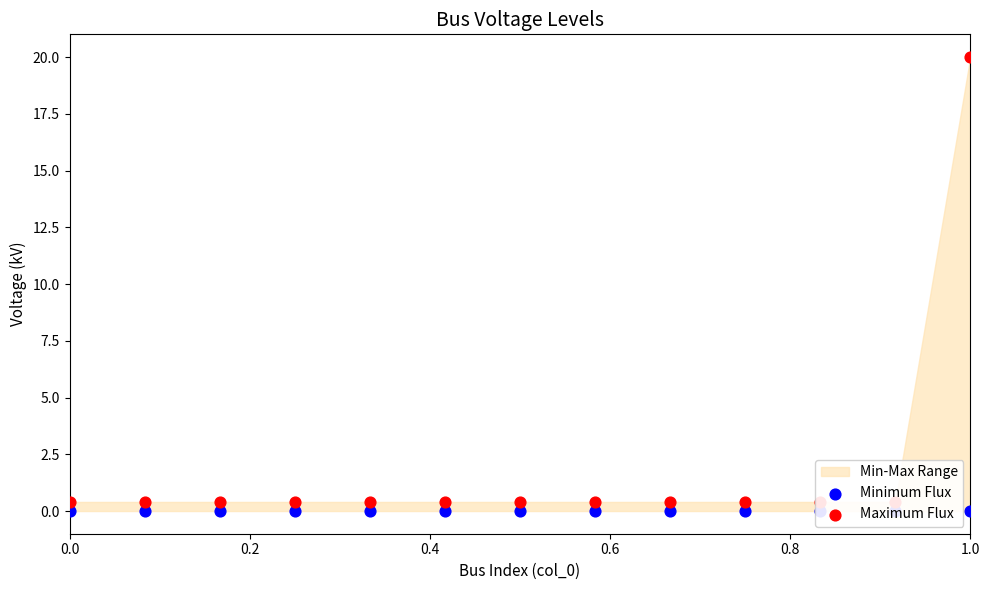

Which series contains the highest Y value?

Maximum Flux